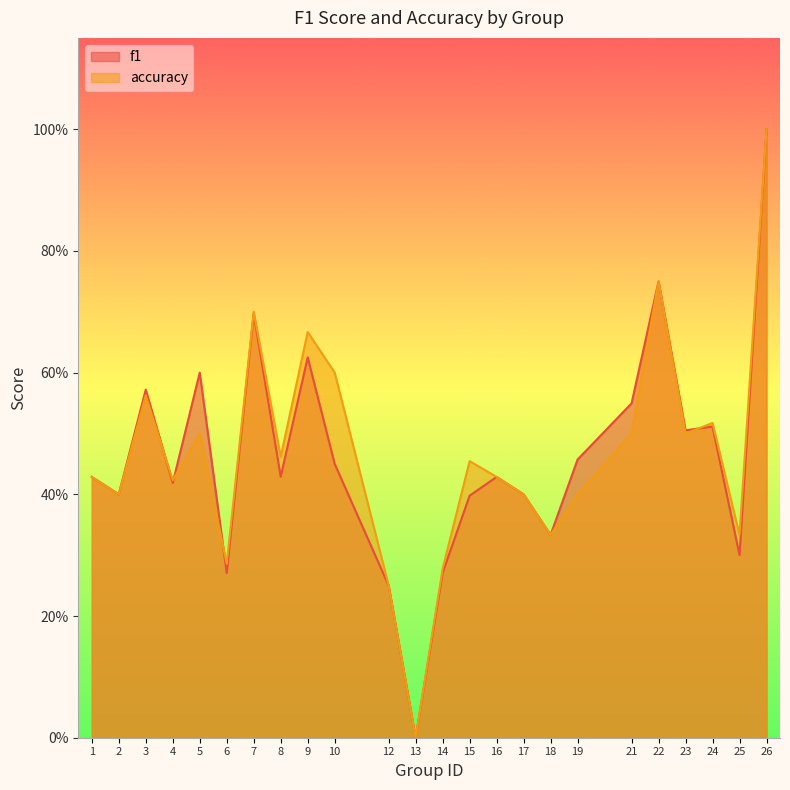

At which category is the sum across all series the highest?

26